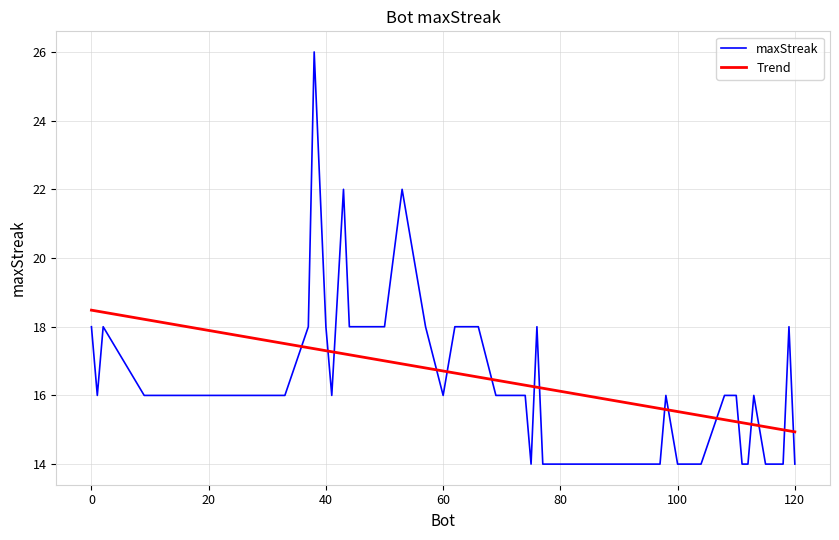

Which series has the widest spread of values?

maxStreak